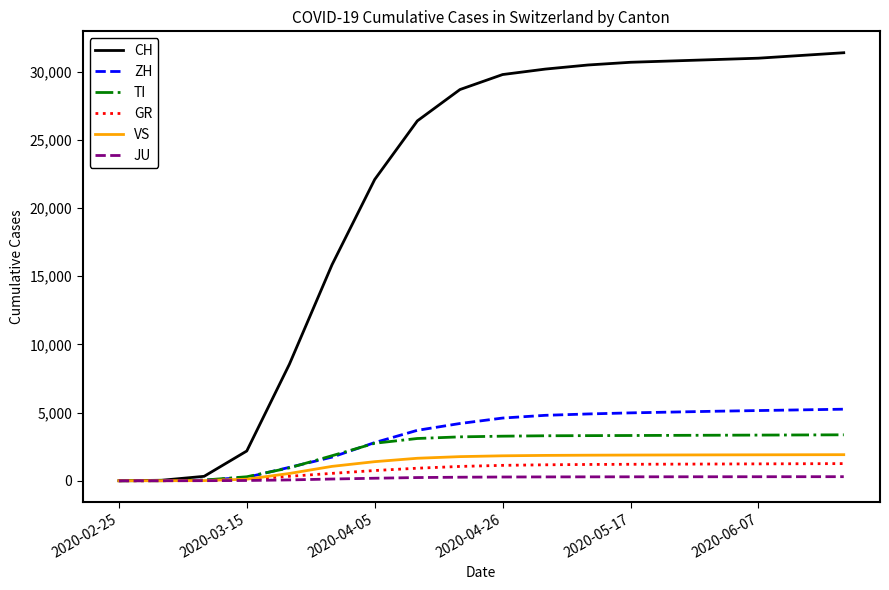

Which series has the largest range (max minus min)?

CH